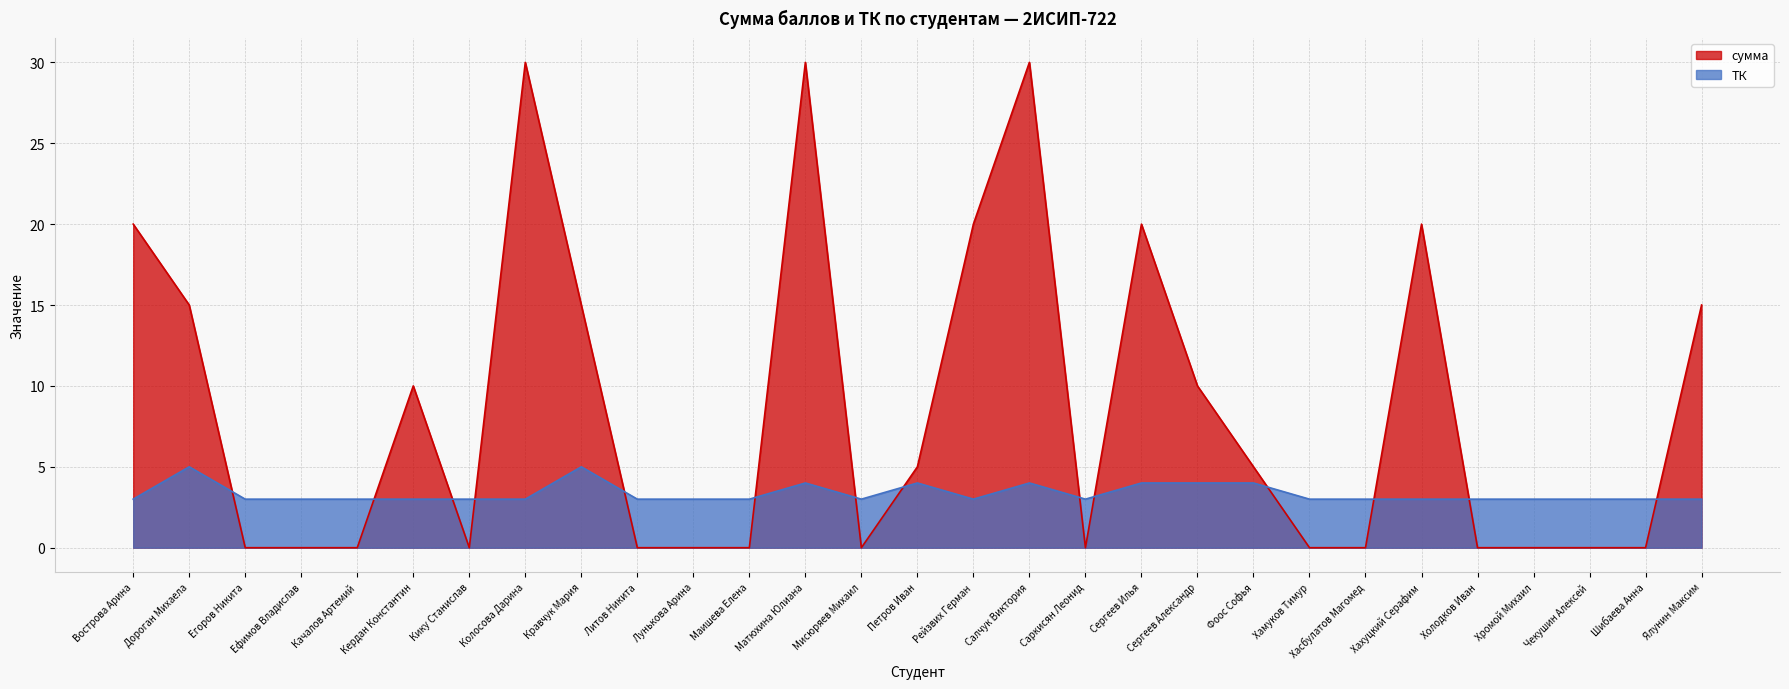

What are all the series names shown in the legend?

сумма, ТК